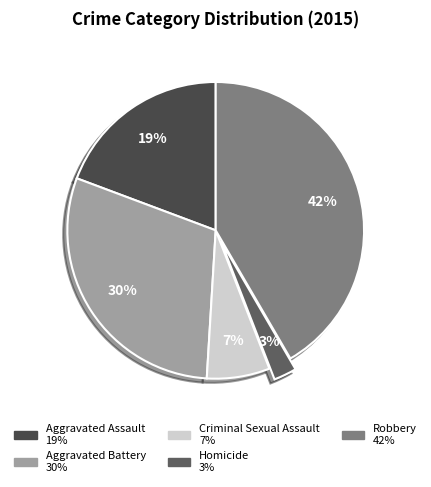

What is the total percentage of Aggravated Assault and Criminal Sexual Assault?

26.1%